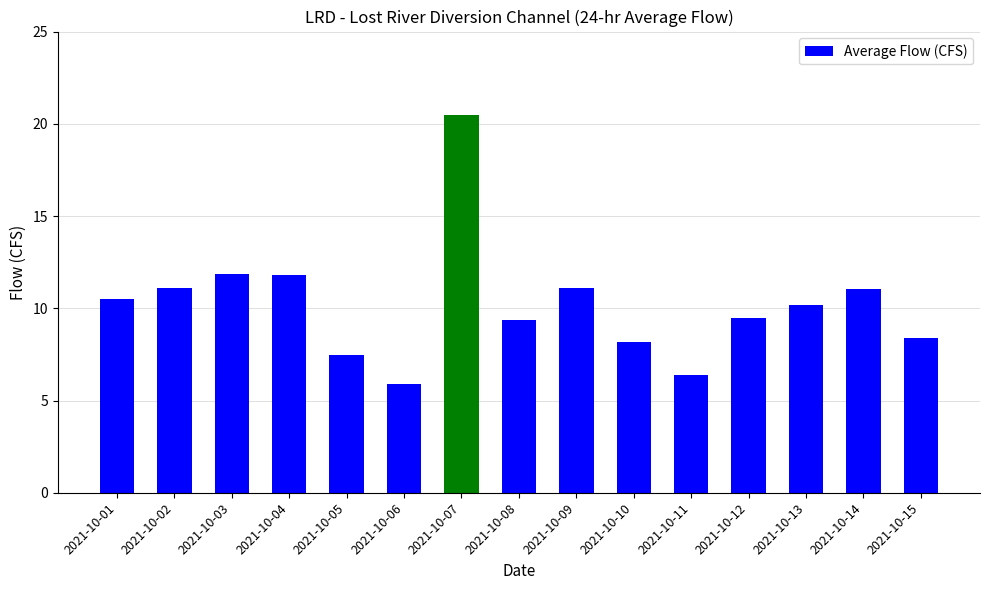

How many categories are shown in the chart?

15